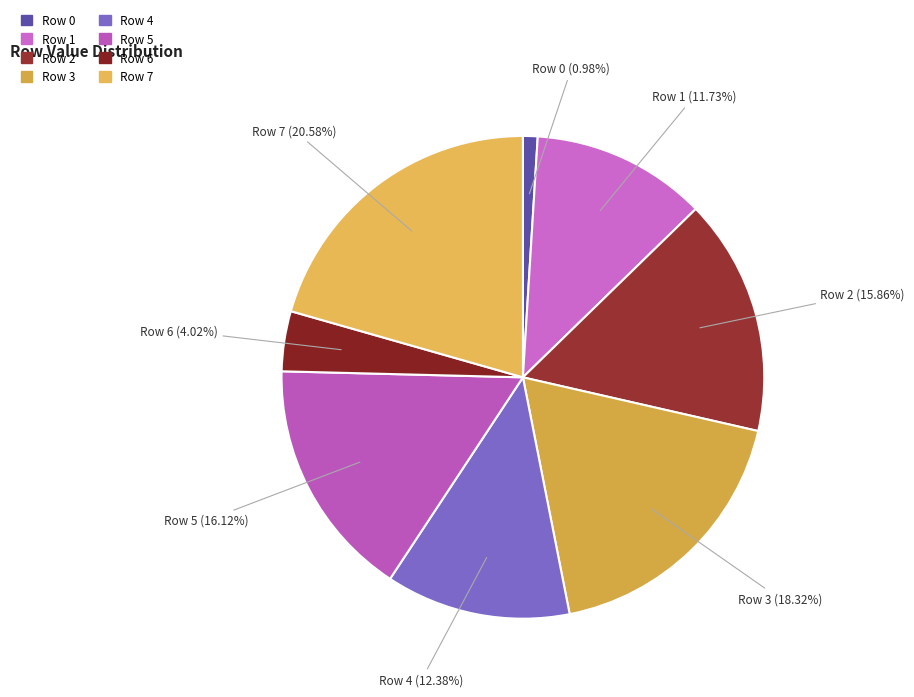

What is the smallest slice in the pie chart?

Row 0